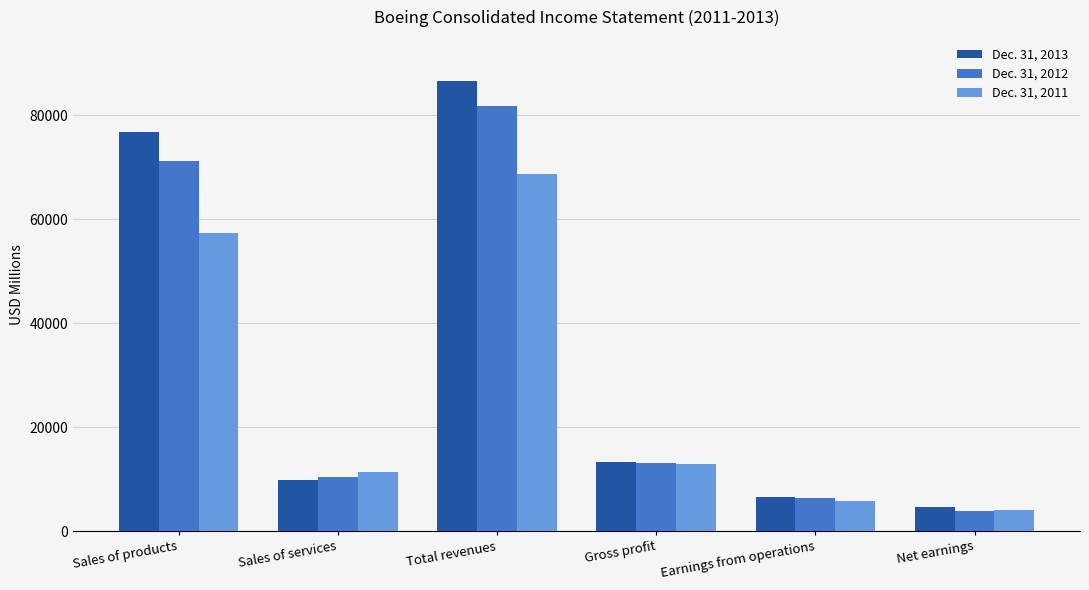

What is the sum of the Dec. 31, 2012 values at Sales of services and Gross profit?

23497